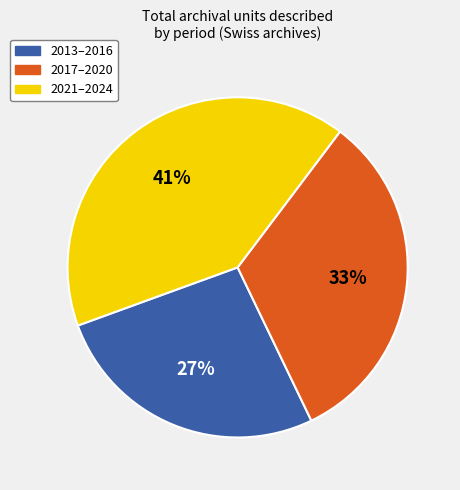

Is there any slice that represents more than half of the pie?

No